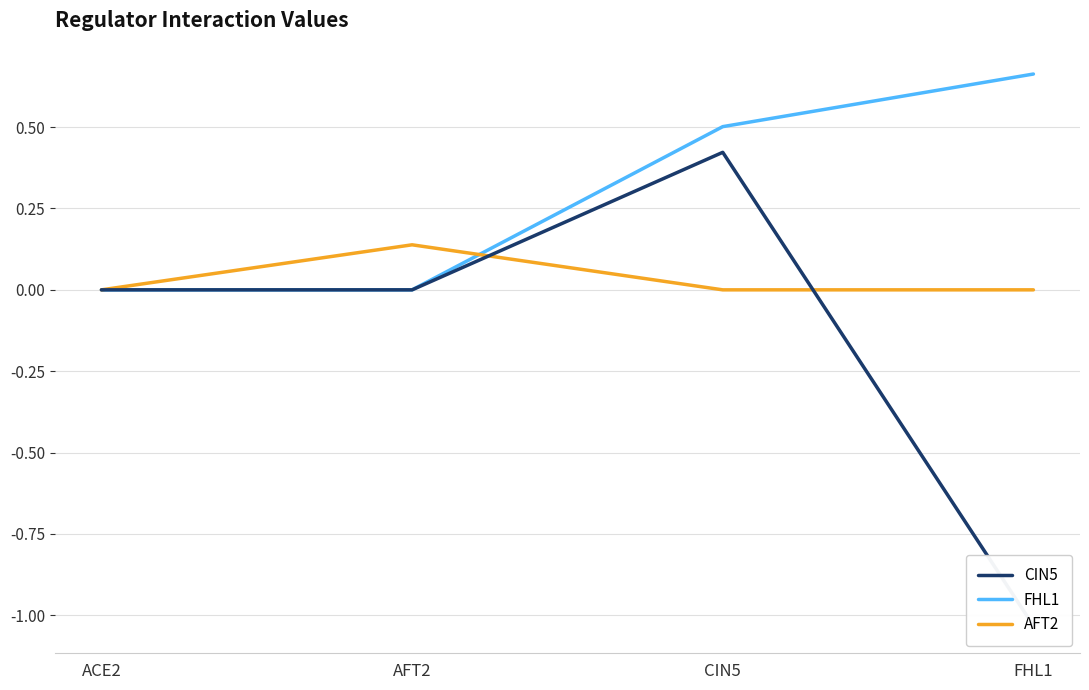

Count the CIN5 values in the range 0 to 1.

3